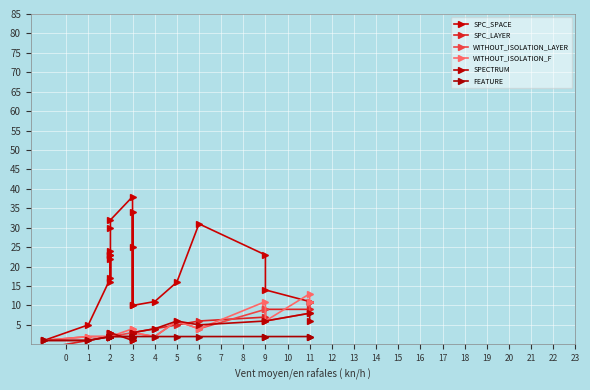

What is the maximum value shown in the chart?

38